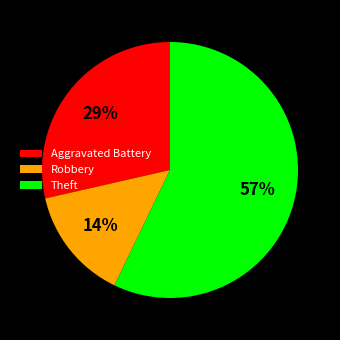

To the nearest percent, what is the difference between the largest and smallest slice percentages?

43%